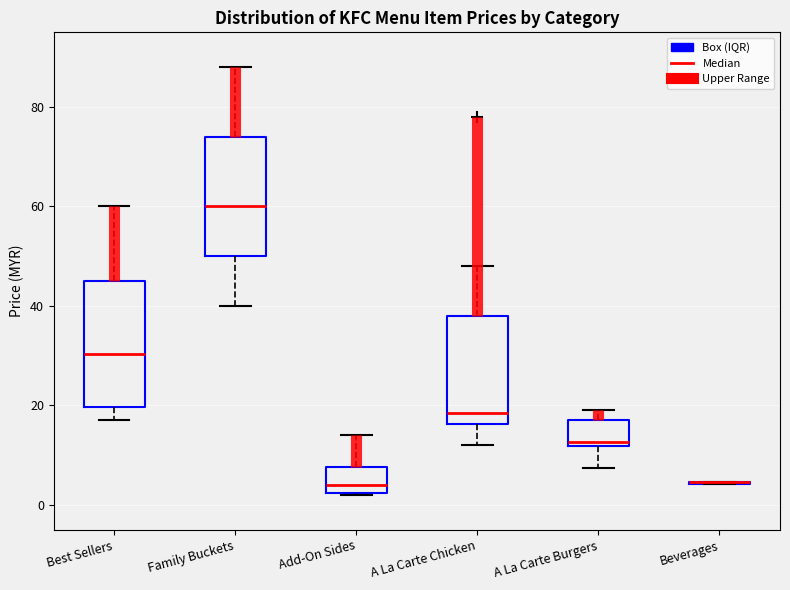

Reading left to right, read every box against the y-axis: the position of its median line, the range the box covers, and the ends of its whiskers. The values are not printed on the chart, so give them approximately, as read against the axis.

Best Sellers: median 30, box 20 to 44, whiskers 16 to 60
Family Buckets: median 60, box 50 to 74, whiskers 40 to 88
Add-On Sides: median 4, box 2 to 8, whiskers 2 to 14
A La Carte Chicken: median 18, box 16 to 38, whiskers 12 to 48
A La Carte Burgers: median 12 (just above the box's lower edge), box 12 to 16, whiskers 8 to 18
Beverages: box collapsed to a line at 4, whiskers 4 to 4